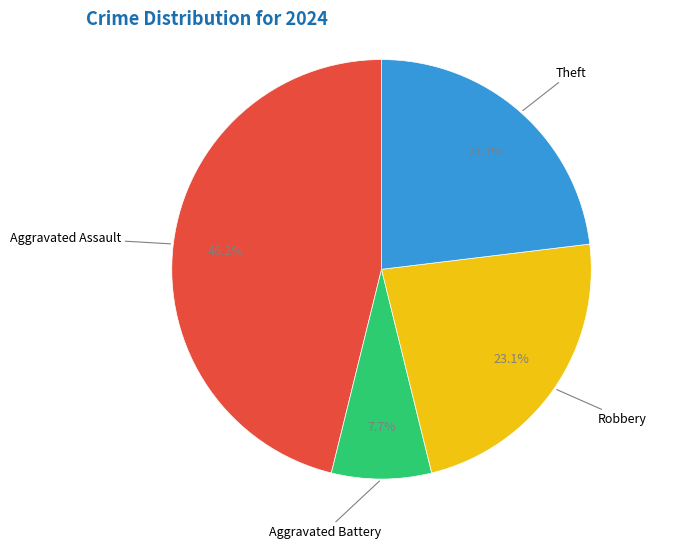

Is there any slice that represents more than half of the pie?

No